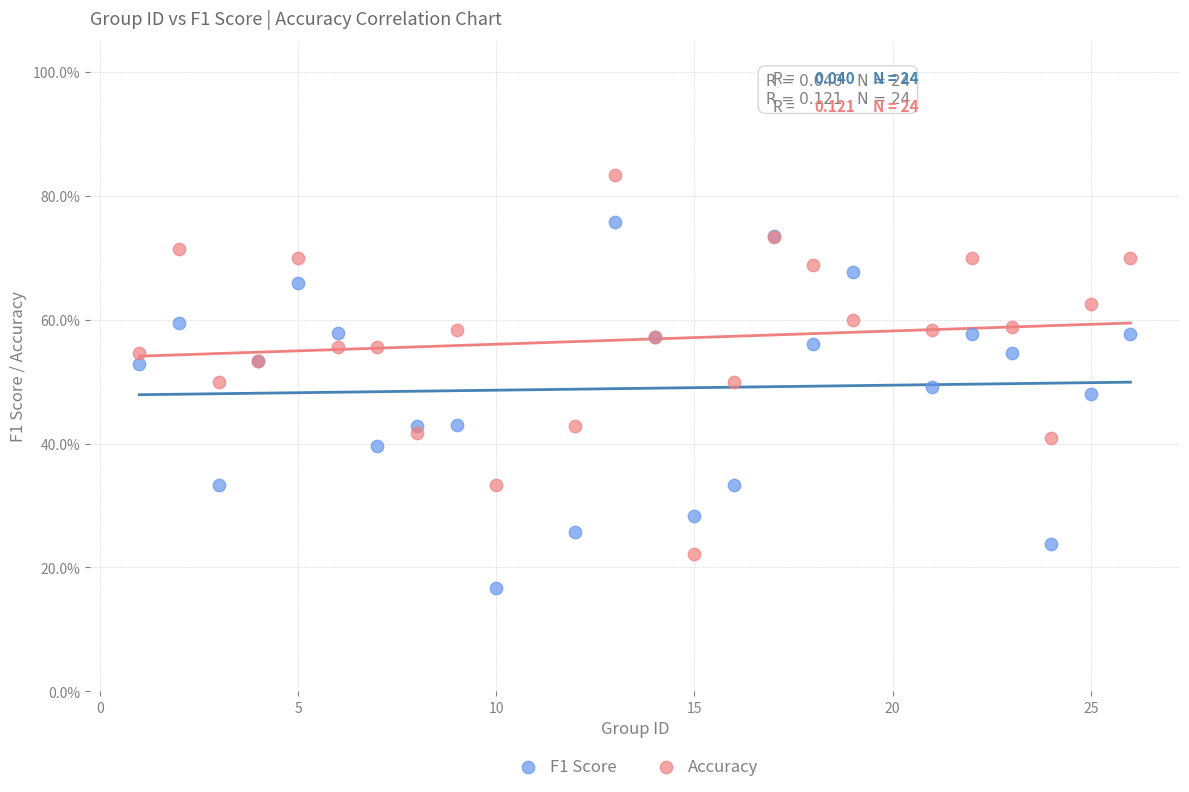

What are all the series names shown in the legend?

F1 Score, Accuracy